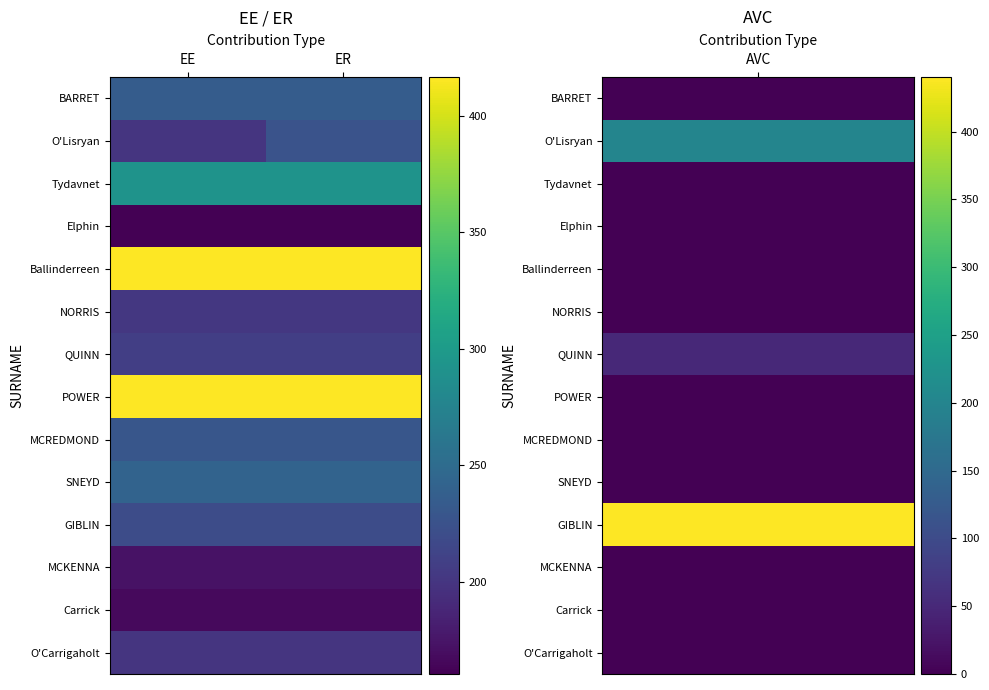

At which category is the sum across all series the highest?

ER